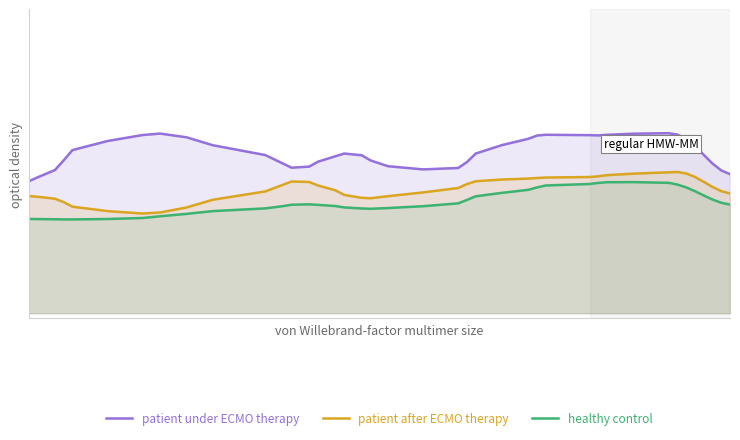

Which series has the widest spread of values?

patient under ECMO therapy